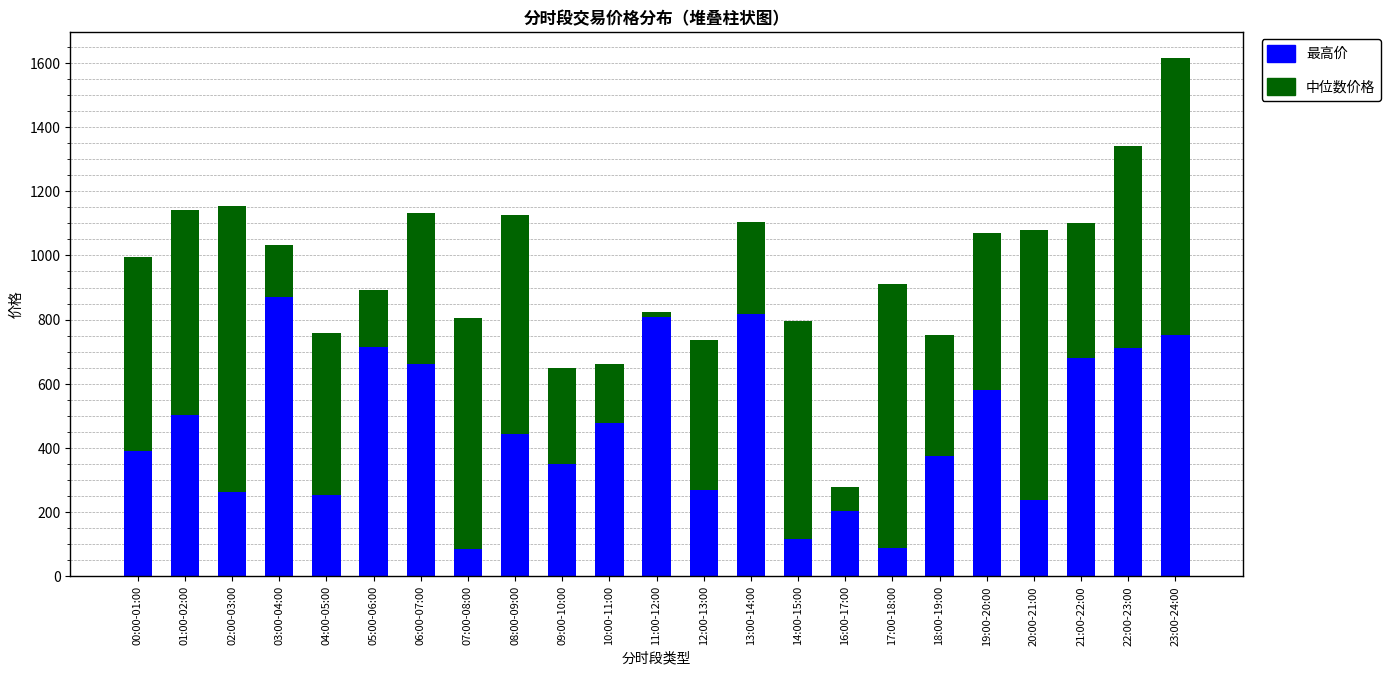

At which category is the sum across all series the highest?

23:00-24:00